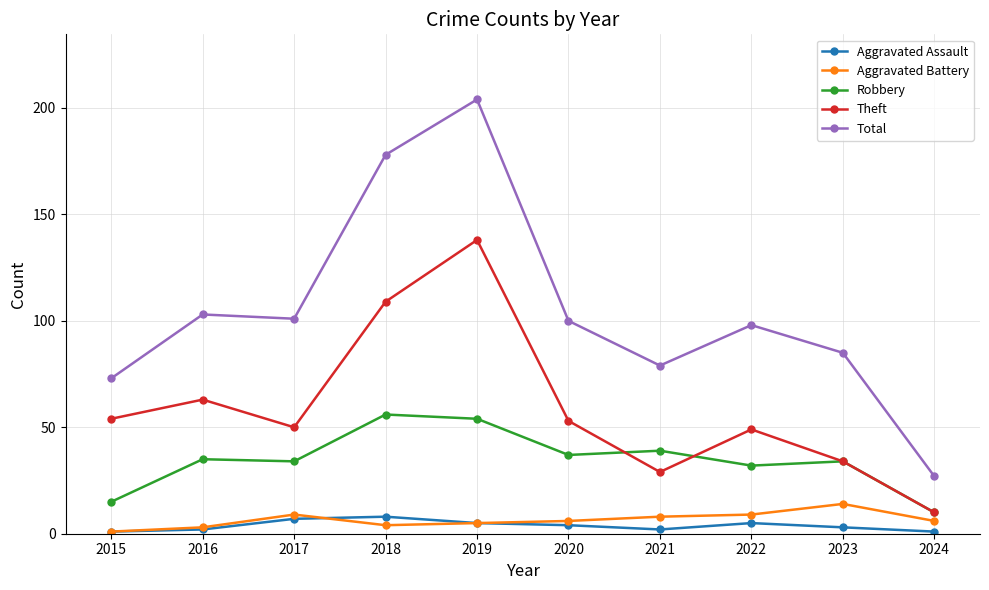

What are all the series names shown in the legend?

Aggravated Assault, Aggravated Battery, Robbery, Theft, Total